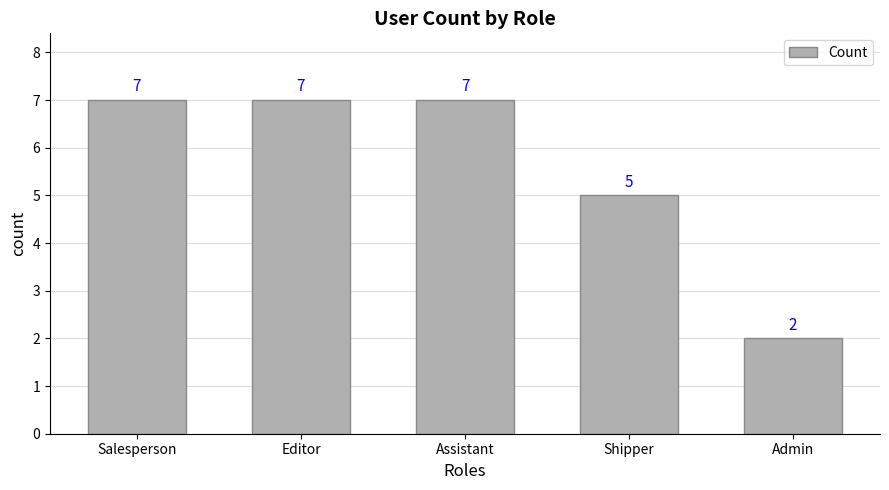

How many values are below 7?

2